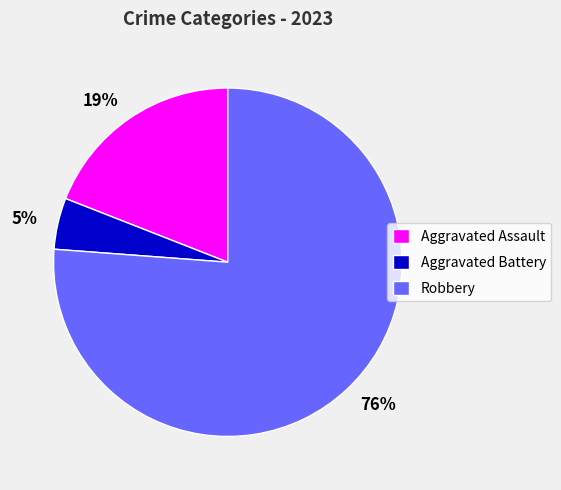

Is Aggravated Assault the majority of the pie?

No